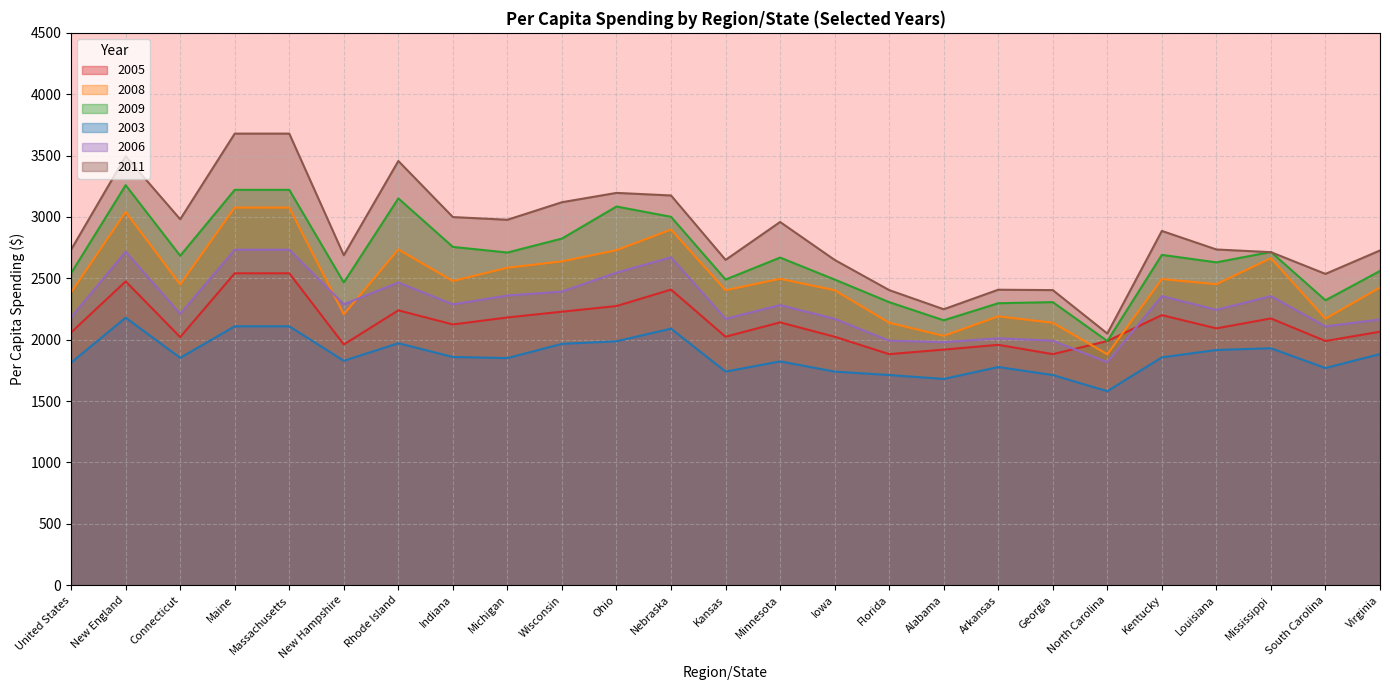

What is the label of the 6th point from the right?

North Carolina